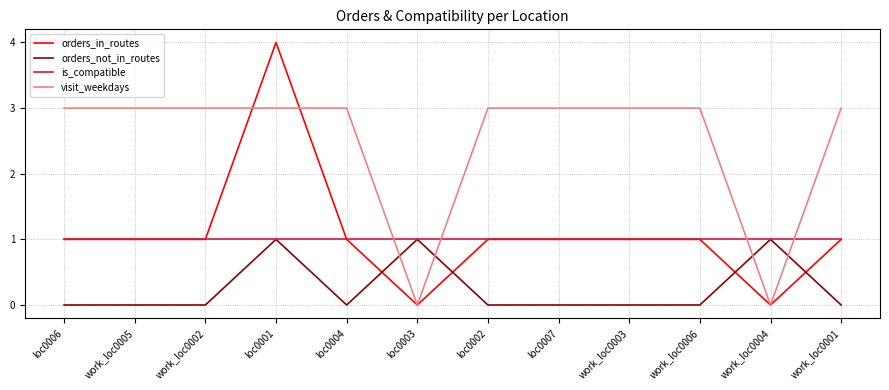

Reading left to right, list all the values displayed in this chart.

orders_in_routes: loc0006=1	work_loc0005=1	work_loc0002=1	loc0001=4	loc0004=1	loc0003=0	loc0002=1	loc0007=1	work_loc0003=1	work_loc0006=1	work_loc0004=0	work_loc0001=1
orders_not_in_routes: loc0006=0	work_loc0005=0	work_loc0002=0	loc0001=1	loc0004=0	loc0003=1	loc0002=0	loc0007=0	work_loc0003=0	work_loc0006=0	work_loc0004=1	work_loc0001=0
is_compatible: loc0006=1	work_loc0005=1	work_loc0002=1	loc0001=1	loc0004=1	loc0003=1	loc0002=1	loc0007=1	work_loc0003=1	work_loc0006=1	work_loc0004=1	work_loc0001=1
visit_weekdays: loc0006=3	work_loc0005=3	work_loc0002=3	loc0001=3	loc0004=3	loc0003=0	loc0002=3	loc0007=3	work_loc0003=3	work_loc0006=3	work_loc0004=0	work_loc0001=3